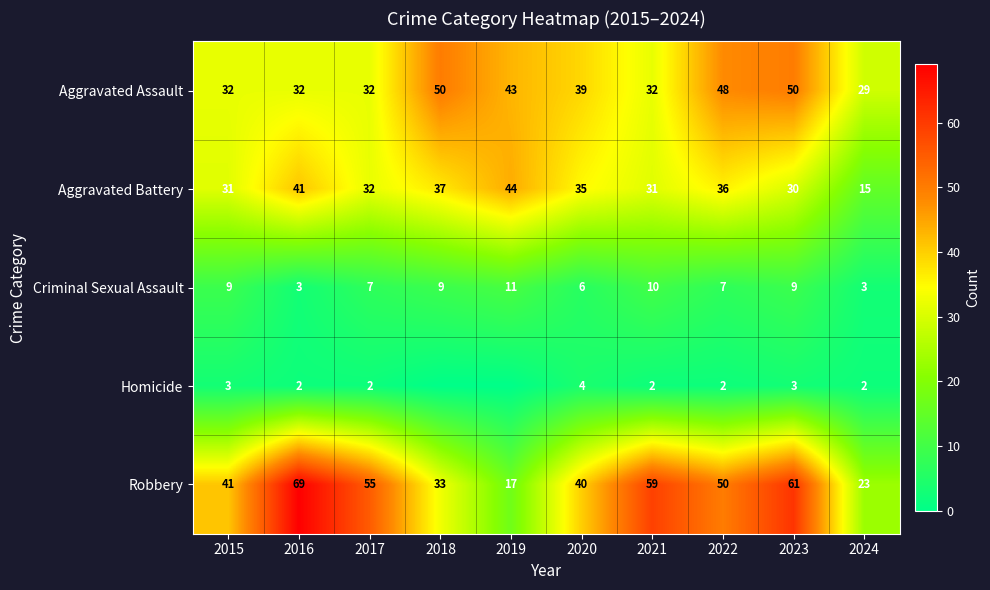

Which category has the lowest value across all series?

2018